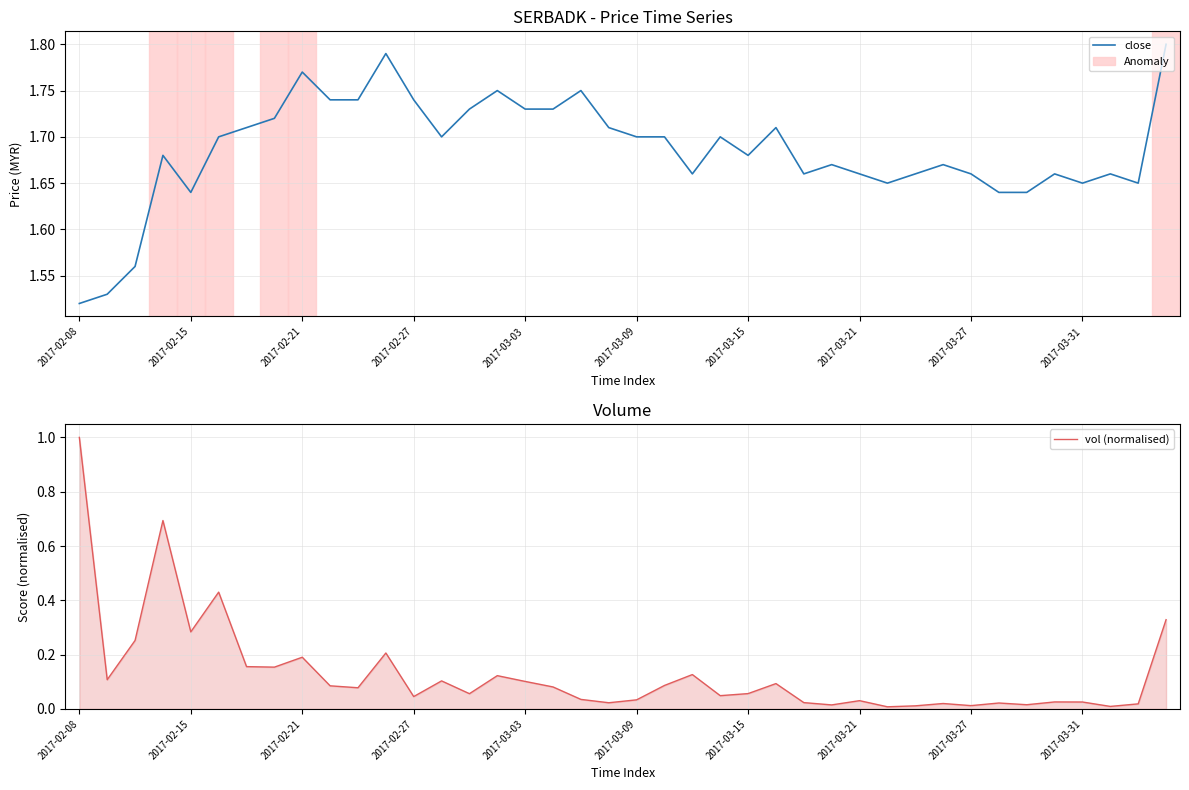

Which series has the largest total across all categories?

close